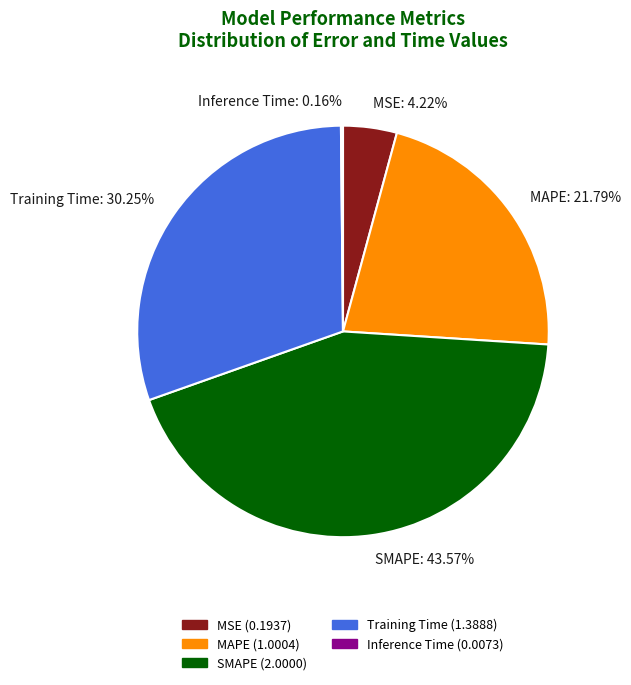

Which has a higher value, MSE or Training Time?

Training Time